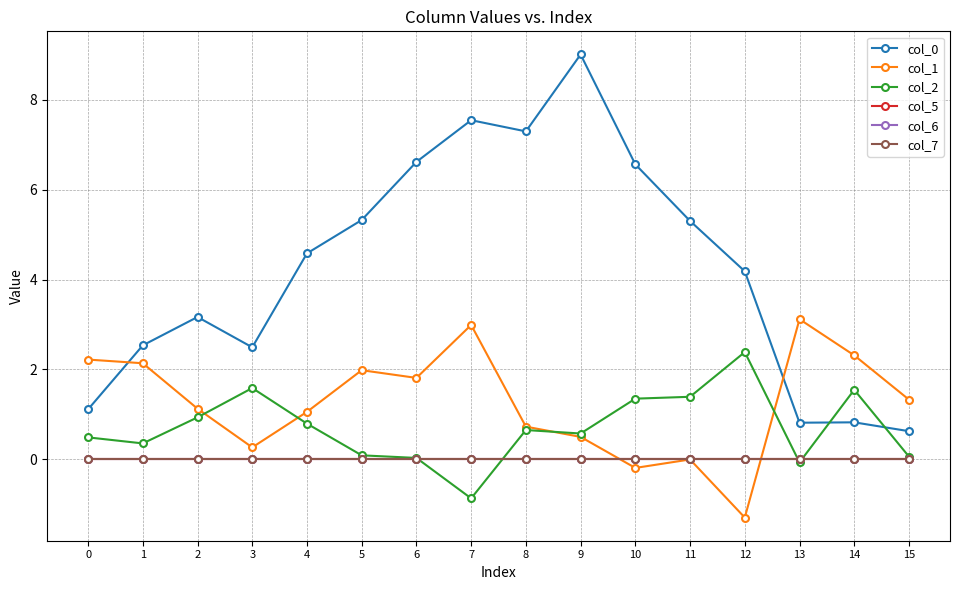

Is this an area chart (filled region under the line)?

No